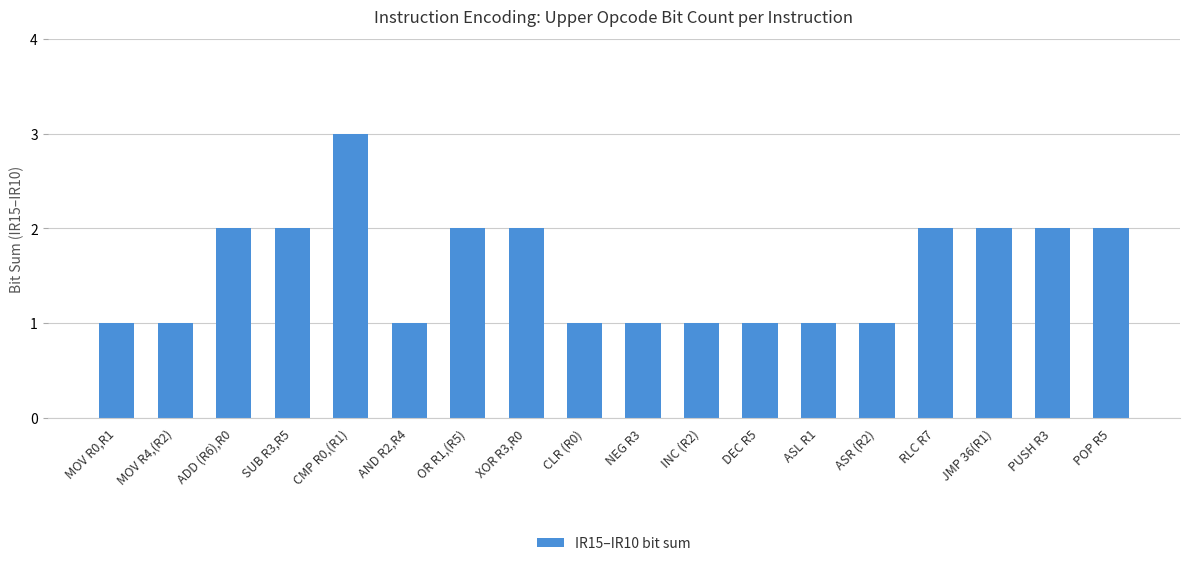

True or false: the data shows 5 at CMP R0,(R1).

False